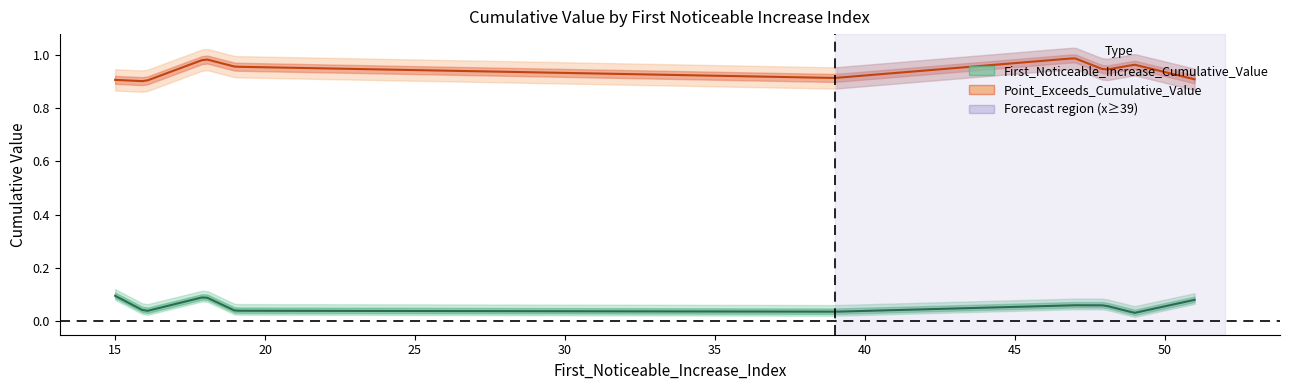

Is the value of Point_Exceeds_Cumulative_Value at 15 greater than the value of First_Noticeable_Increase_Cumulative_Value at 48?

Yes